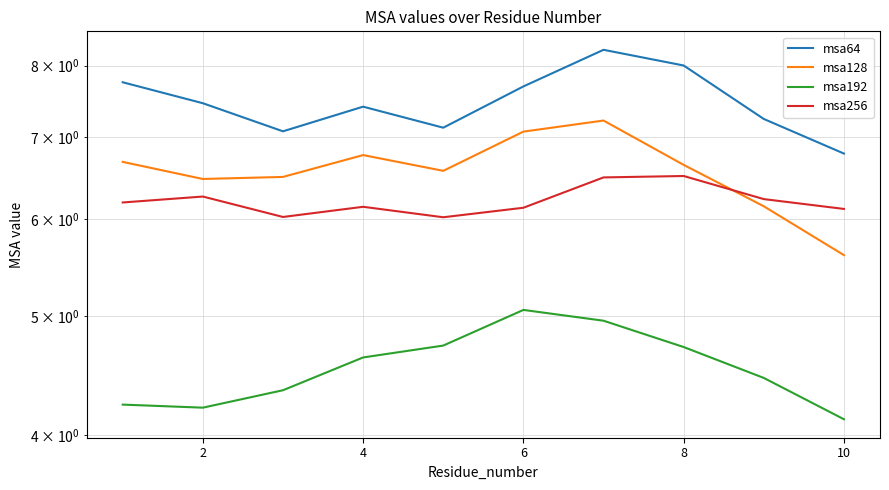

How many lines are shown in the chart?

4